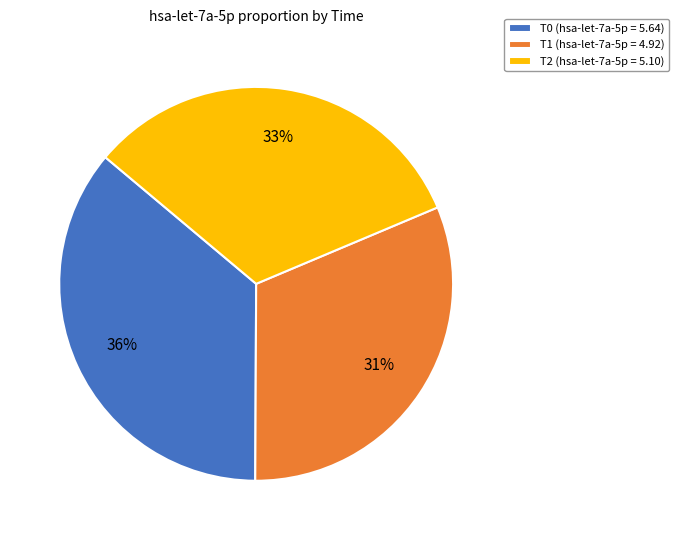

Which has a higher value, T2 (hsa-let-7a-5p = 5.10) or T1 (hsa-let-7a-5p = 4.92)?

T2 (hsa-let-7a-5p = 5.10)